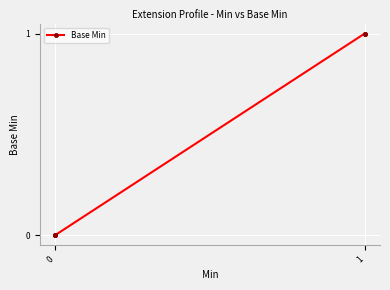

How many lines are shown in the chart?

1